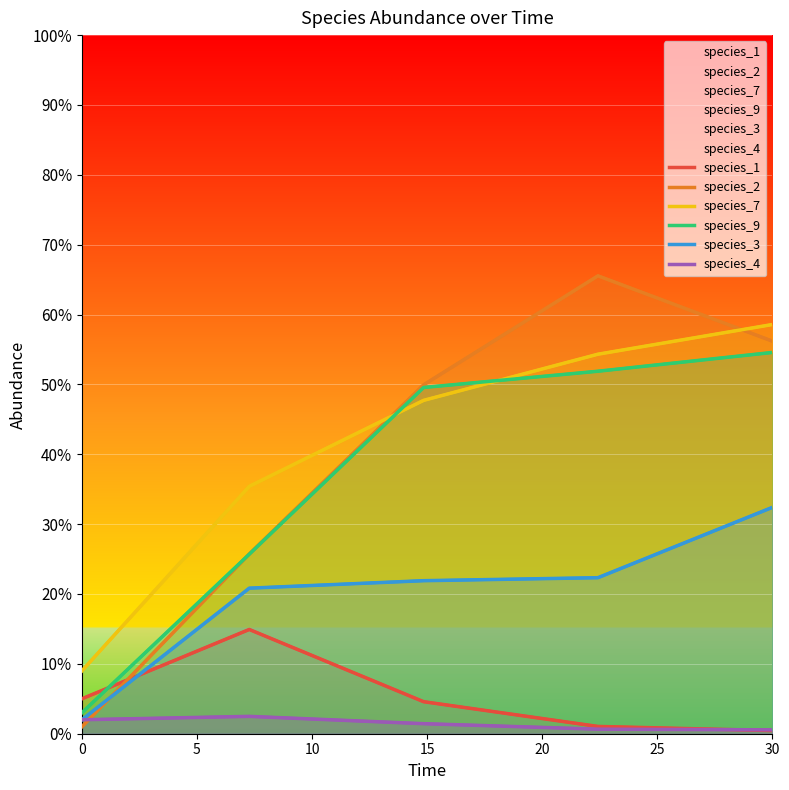

True or false: species_3 has more than 2 points higher than both neighbors.

False